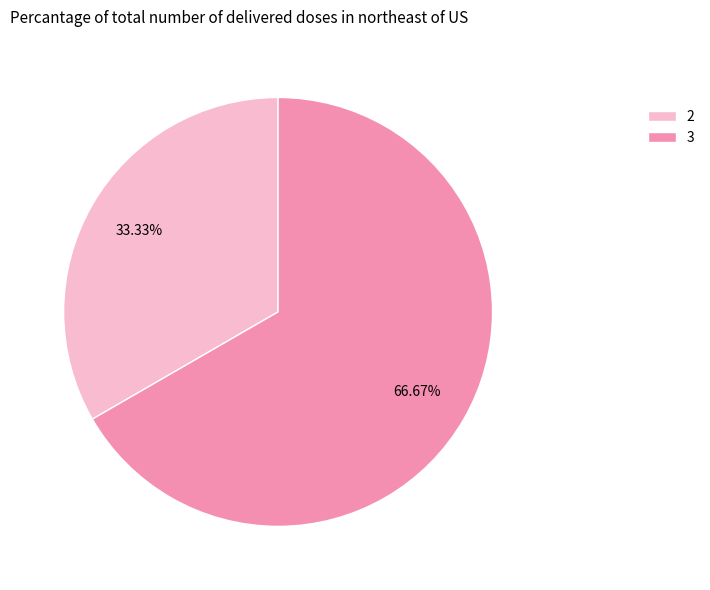

Does any single category account for the majority?

Yes